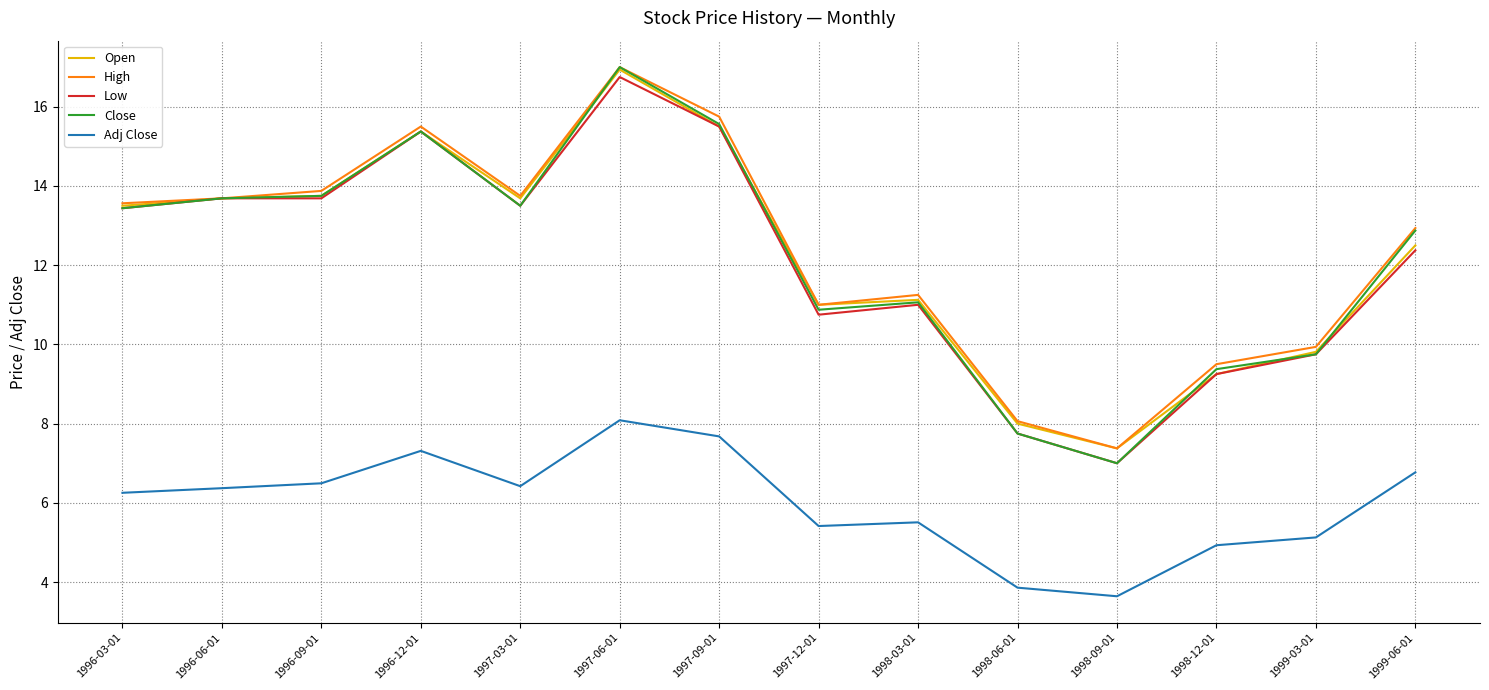

True or false: Adj Close and Close cross at least once.

False